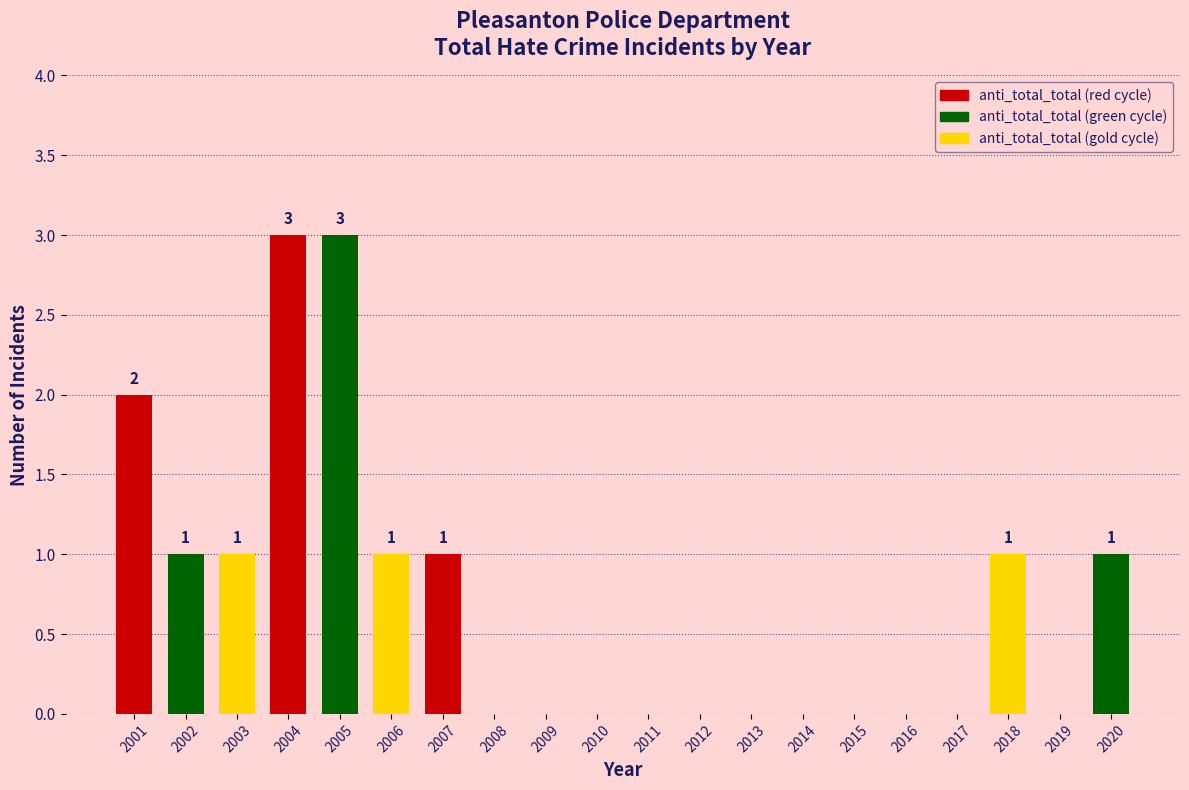

Reading left to right, extract all data points from this chart.

2001=2	2002=1	2003=1	2004=3	2005=3	2006=1	2007=1	2008=0	2009=0	2010=0	2011=0	2012=0	2013=0	2014=0	2015=0	2016=0	2017=0	2018=1	2019=0	2020=1